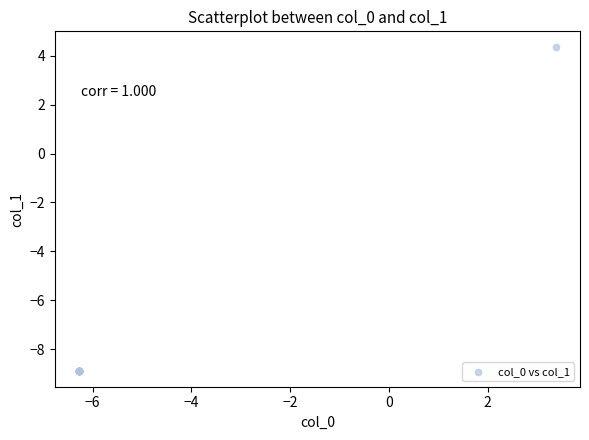

What Y value in the scatter plot is closest to -2?

4.3